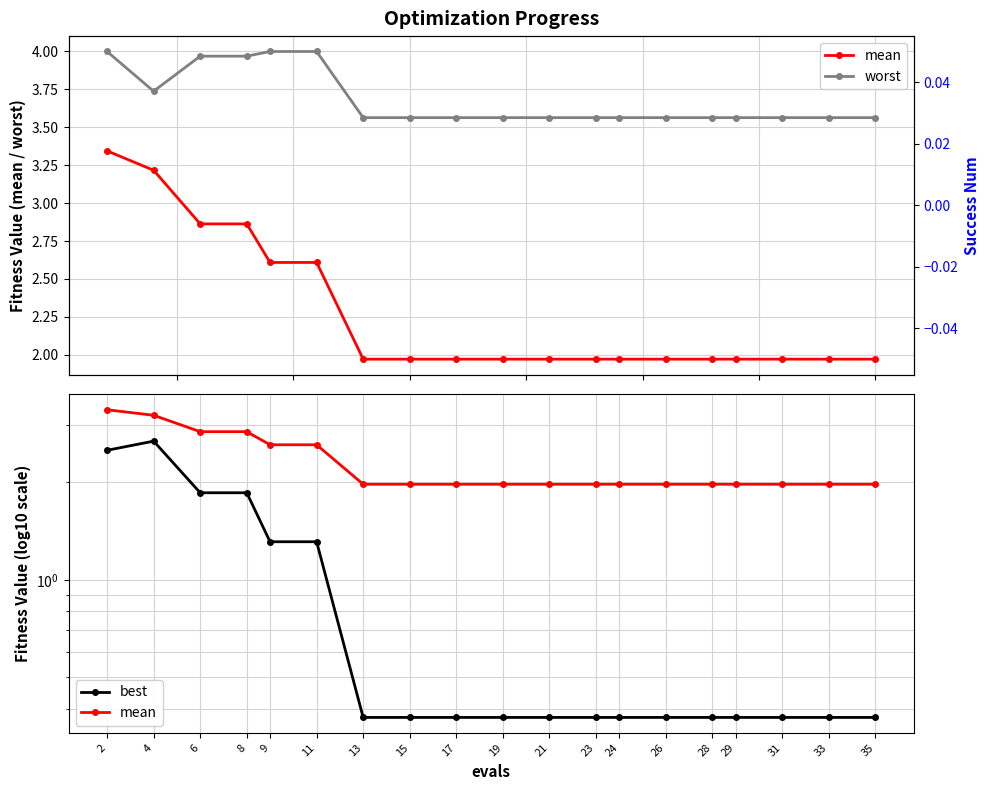

List the series in order of their overall mean, lowest first.

success num, best, mean, worst